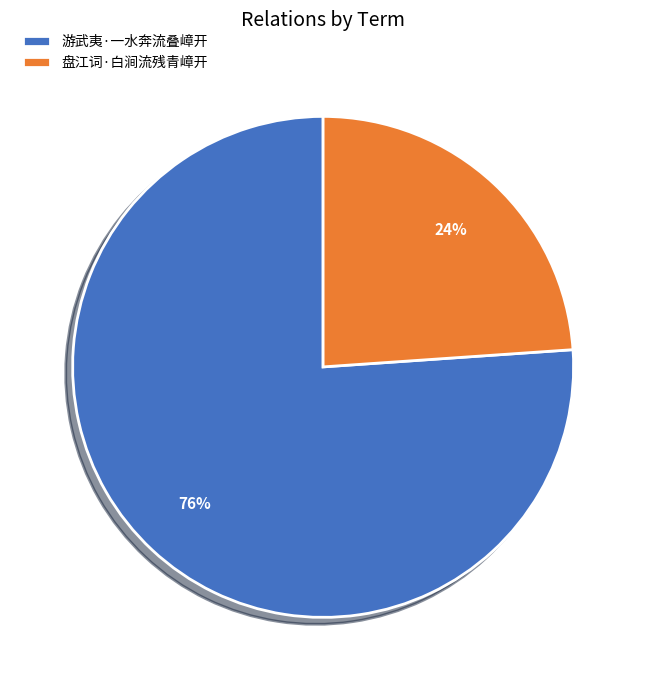

What percentage is the 盘江词·白涧流残青嶂开 slice, to the nearest percent?

24%